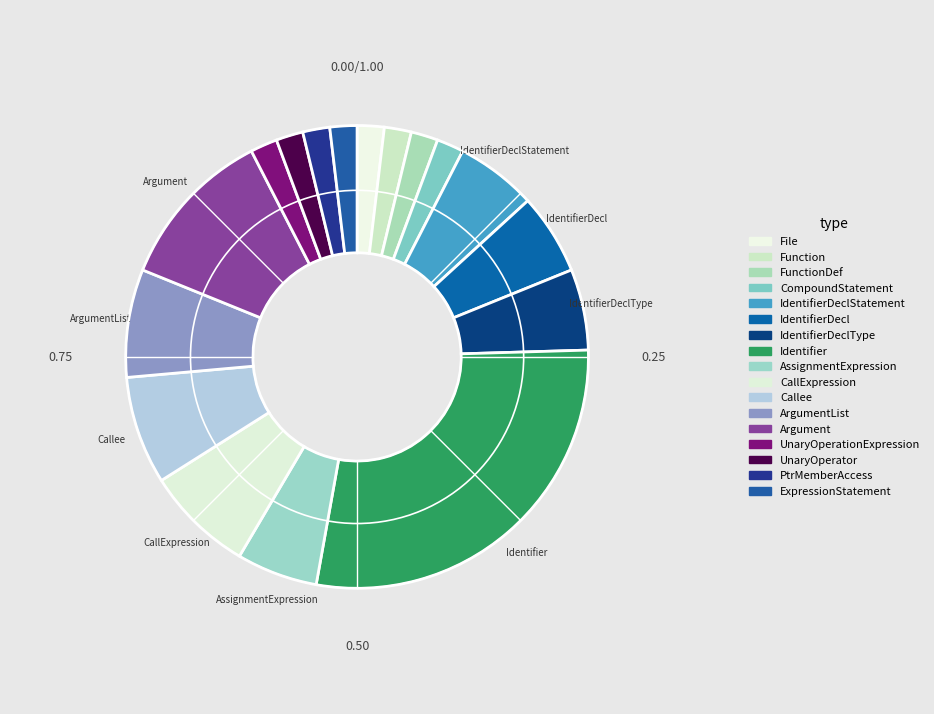

Rank the categories by value from highest to lowest.

Identifier, Argument, CallExpression, Callee, ArgumentList, IdentifierDeclStatement, IdentifierDecl, IdentifierDeclType, AssignmentExpression, File, Function, FunctionDef, CompoundStatement, UnaryOperationExpression, UnaryOperator, PtrMemberAccess, ExpressionStatement